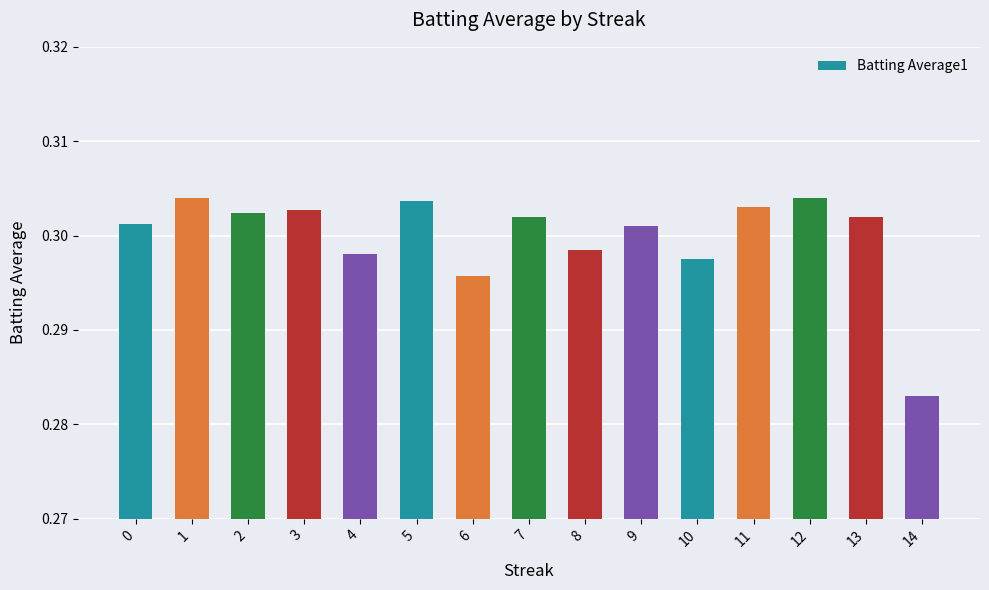

Count the number of data series in this chart.

1